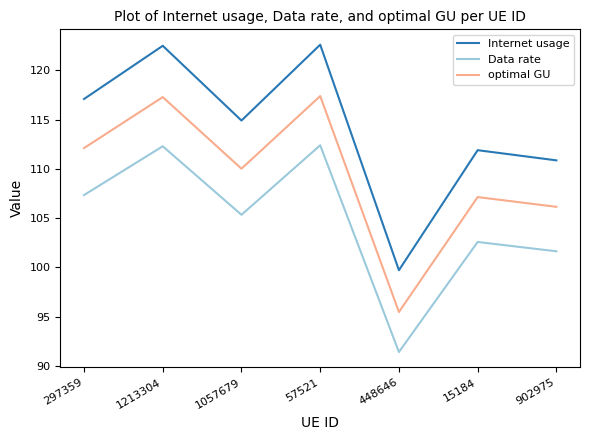

Where is optimal GU nearest to the value 106?

902975